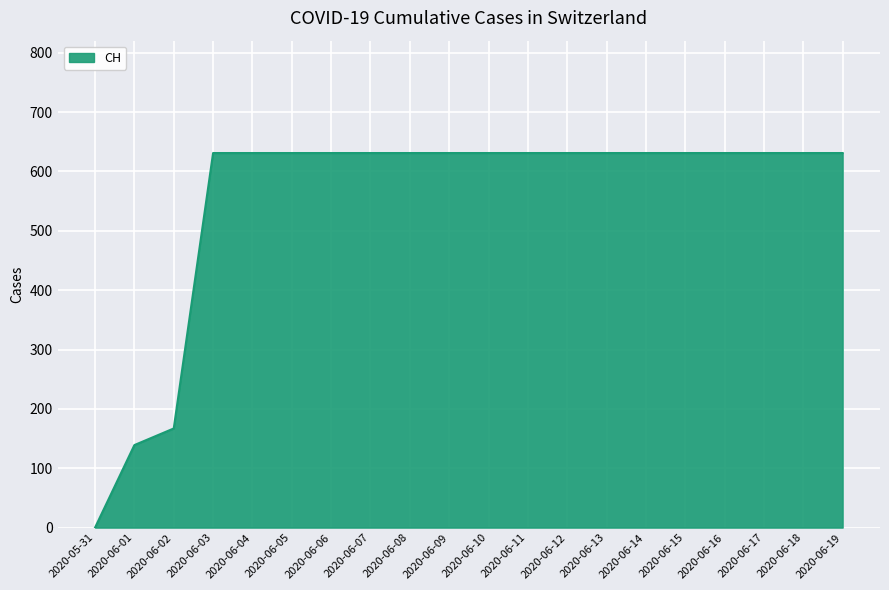

The value at 2020-06-06 is 356. True or false?

False